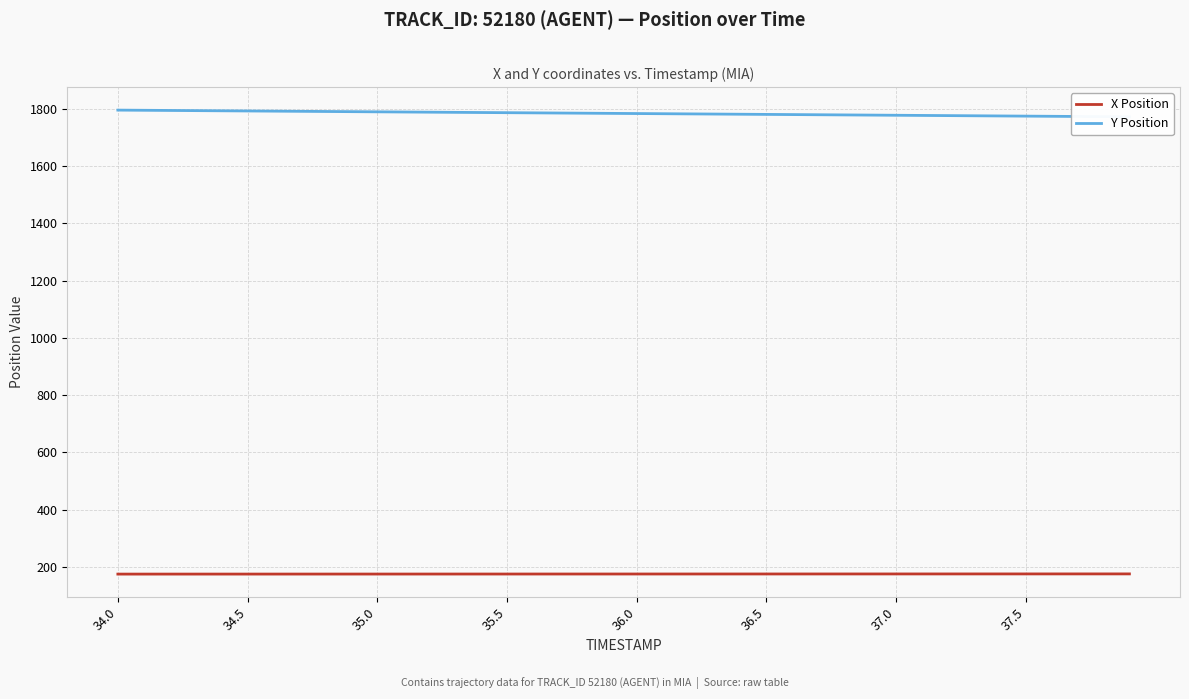

Reading left to right, transcribe all the data shown in this chart.

X Position: 175.5	175.5	175.6	175.6	175.6	175.6	175.6	175.6	175.7	175.7	175.7	175.7	175.7	175.7	175.8	175.8	175.8	175.8	175.8	175.8	175.9	175.9	175.9	175.9	175.9	175.9	176.0	176.0	176.0	176.0	176.0	176.0	176.1	176.1	176.1	176.1	176.1	176.2	176.2	176.2
Y Position: 1794.9	1794.3	1793.7	1793.1	1792.5	1791.9	1791.3	1790.7	1790.1	1789.5	1788.9	1788.3	1787.7	1787.1	1786.5	1785.9	1785.3	1784.7	1784.1	1783.5	1782.9	1782.3	1781.7	1781.1	1780.5	1779.9	1779.3	1778.7	1778.1	1777.5	1776.9	1776.3	1775.7	1775.1	1774.5	1773.9	1773.3	1772.7	1772.1	1771.5